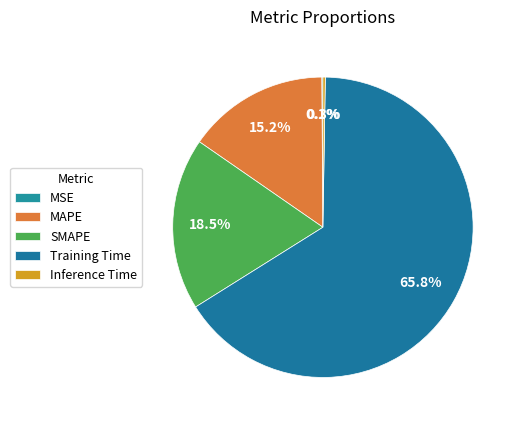

Does MAPE represent more than half of the total?

No